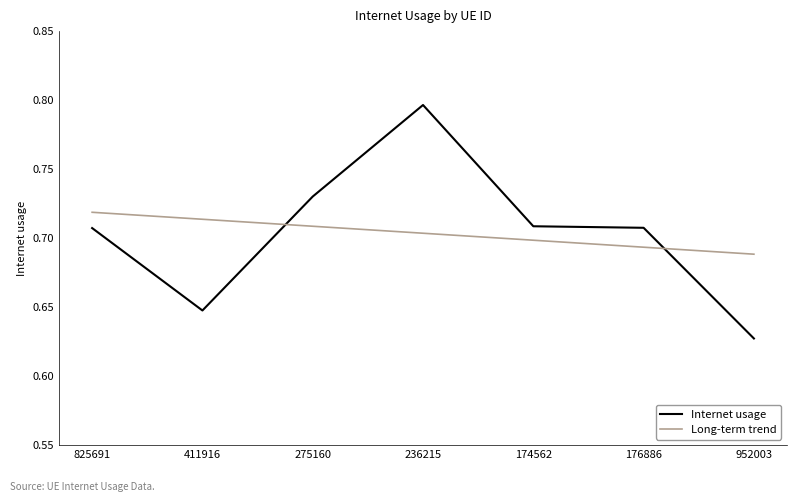

Rank the series by their maximum value, from highest to lowest.

Internet usage, Long-term trend